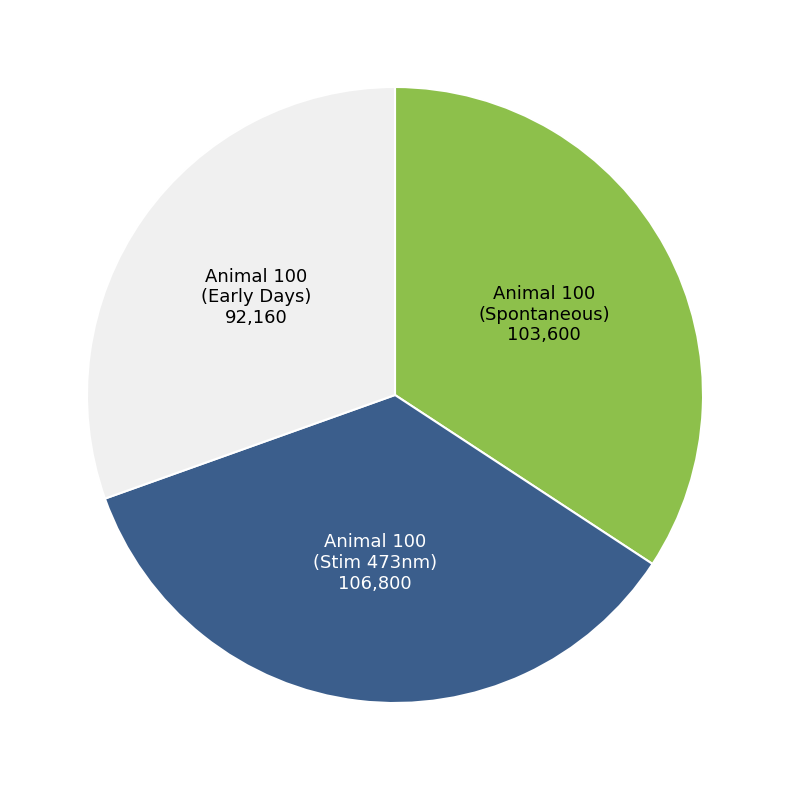

Is there any slice that represents more than half of the pie?

No